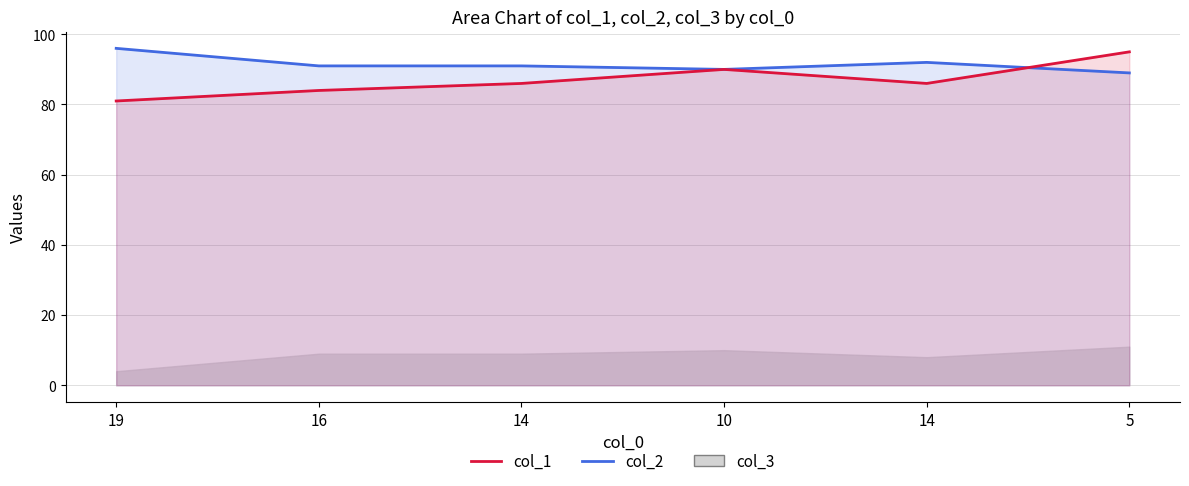

Is it true that col_2 equals 48 at 14?

False